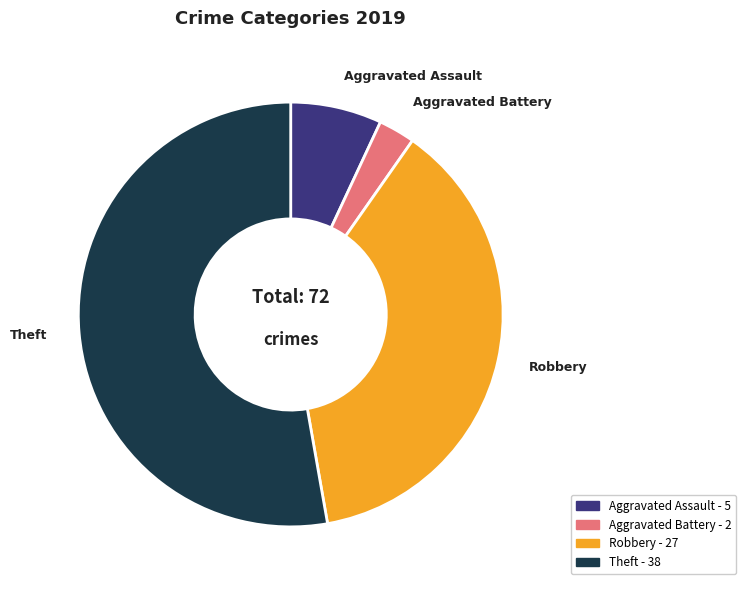

Approximately how many times larger is the value at Robbery compared to Aggravated Assault?

5.4